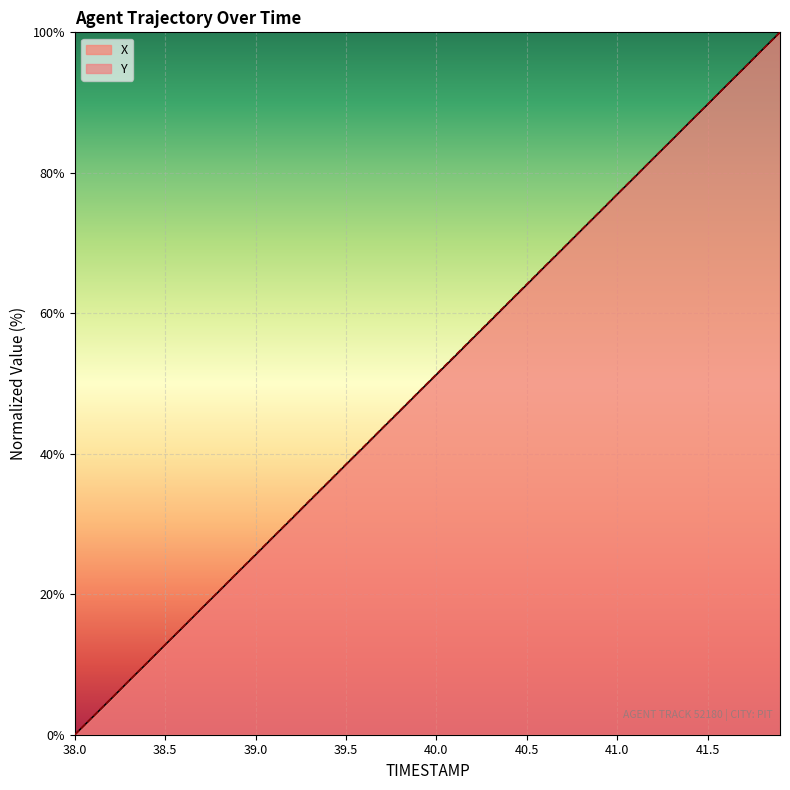

Which label corresponds to the smallest value in the chart?

38.0